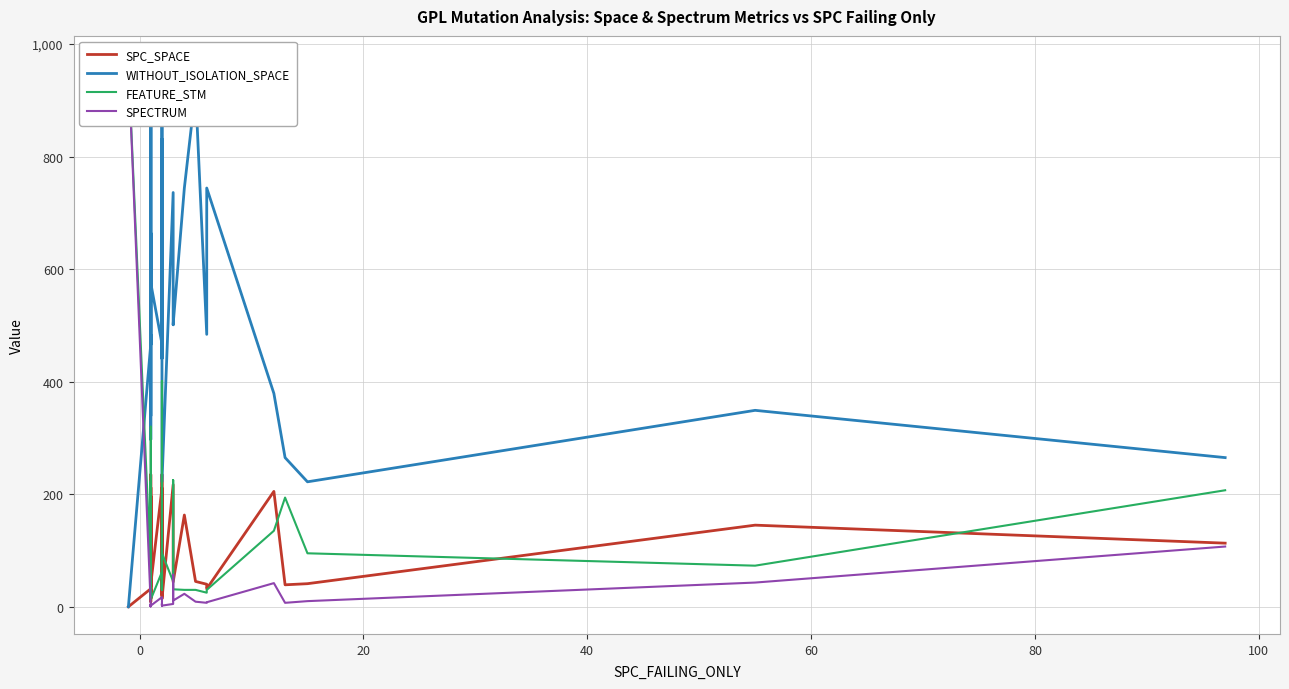

Does the chart have visible grid lines?

Yes